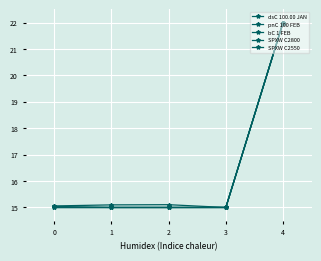

Count the number of data series in this chart.

5